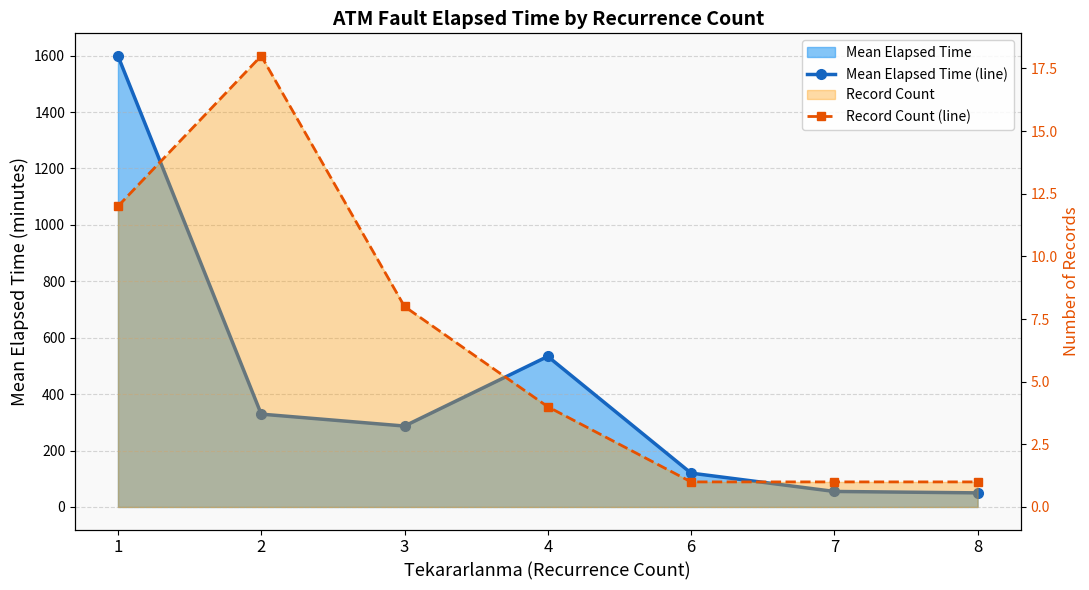

True or false: Record Count (line) has a value of 11.6 at 2.

False